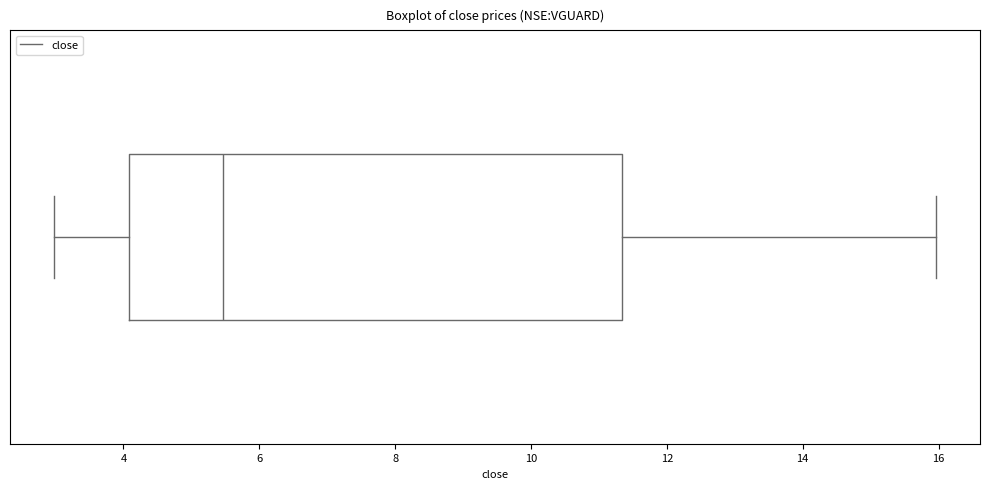

Transcribe this box plot: give where the median line is, the range the box spans, and where the two whiskers end, as read against the x-axis. The values are not printed on the chart, so give them approximately, as read against the axis.

median 5.4, box 4.0 to 11.4, whiskers 3.0 to 16.0